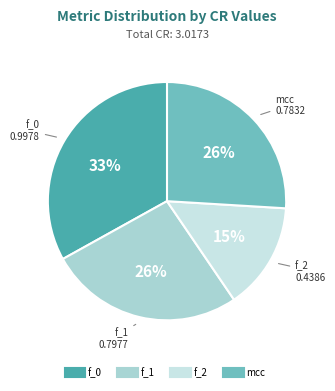

To the nearest percent, what percentage of the pie is f_1?

26%